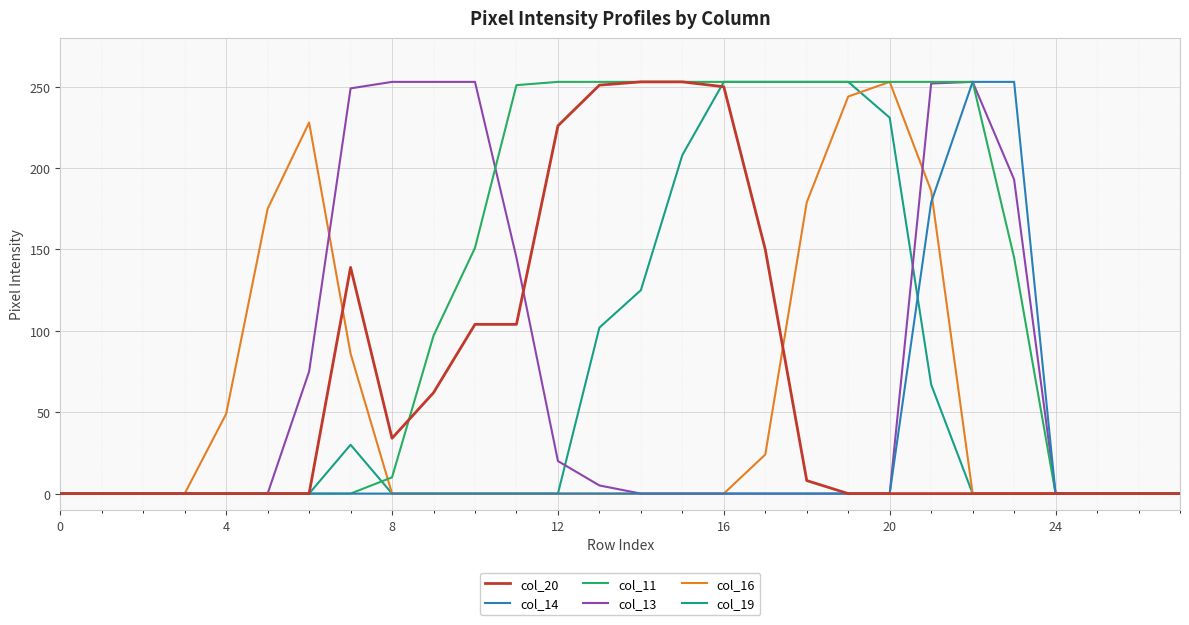

Which series has the largest total across all categories?

col_11